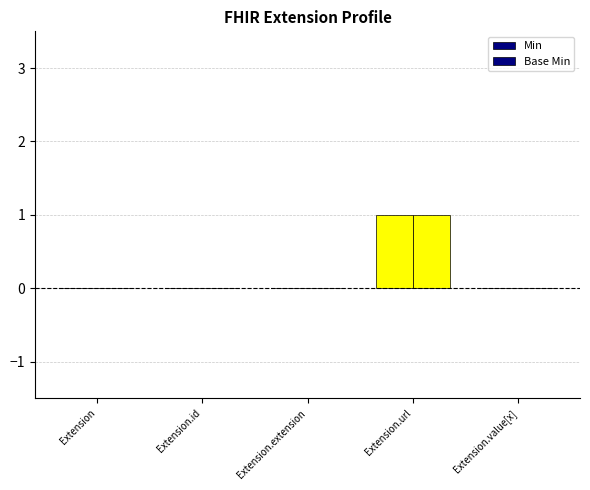

The Base Min series shows 0 at Extension.id. True or false?

True